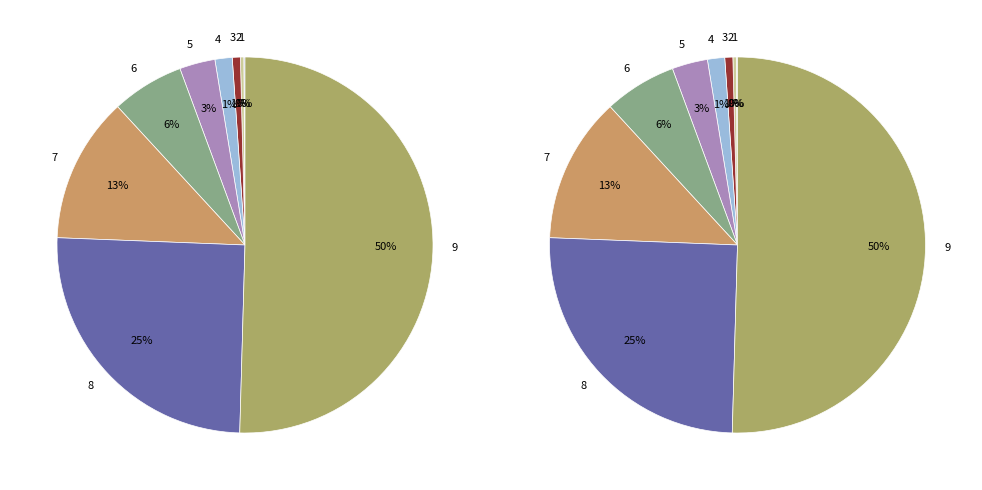

Between 6 and 9, which is larger?

9